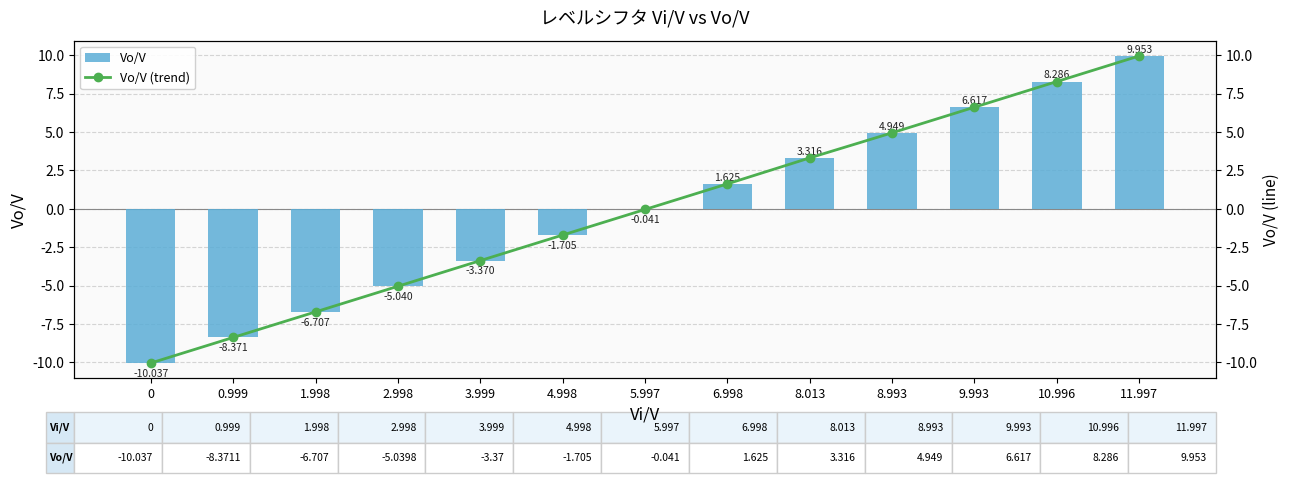

Which series has the largest range (max minus min)?

Vo/V